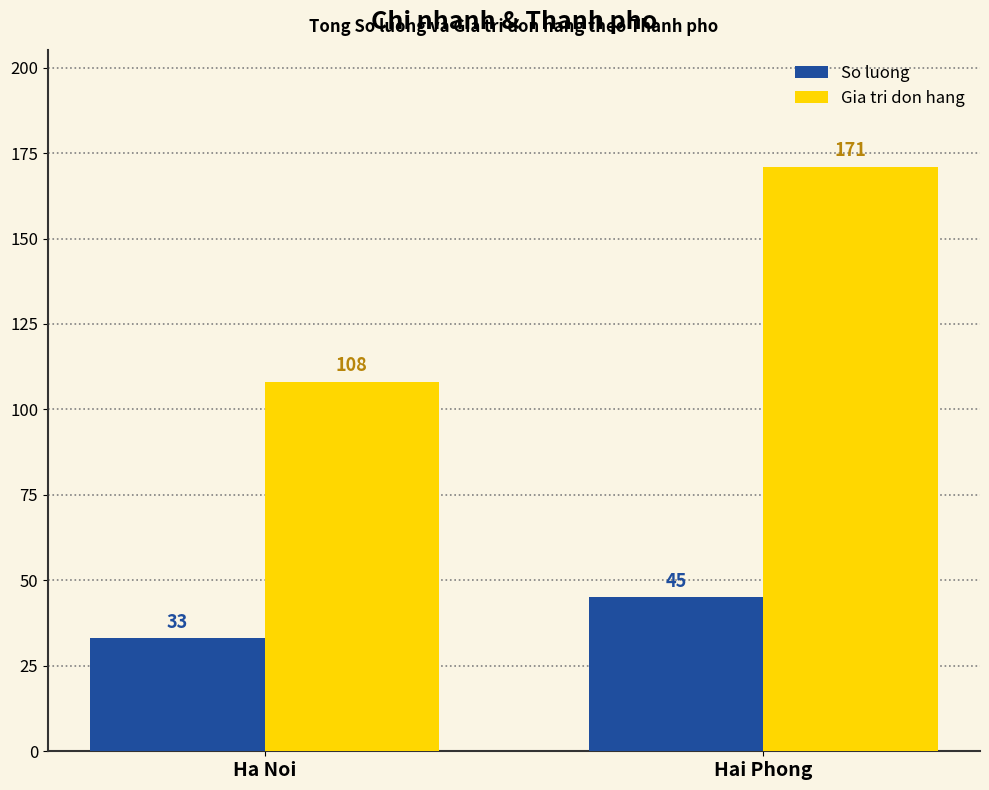

How many values in the Gia tri don hang series are below 171?

1